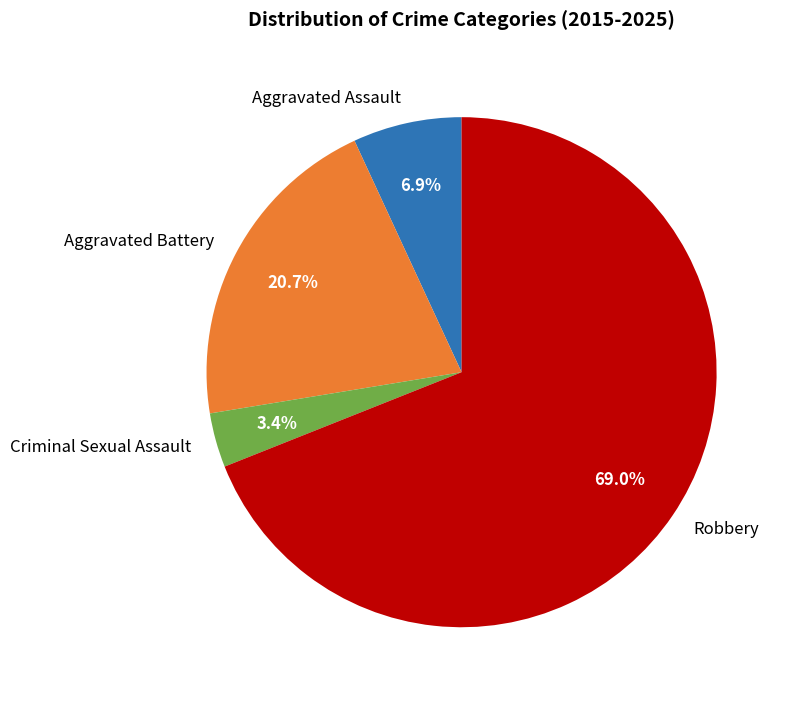

Does any single category account for the majority?

Yes